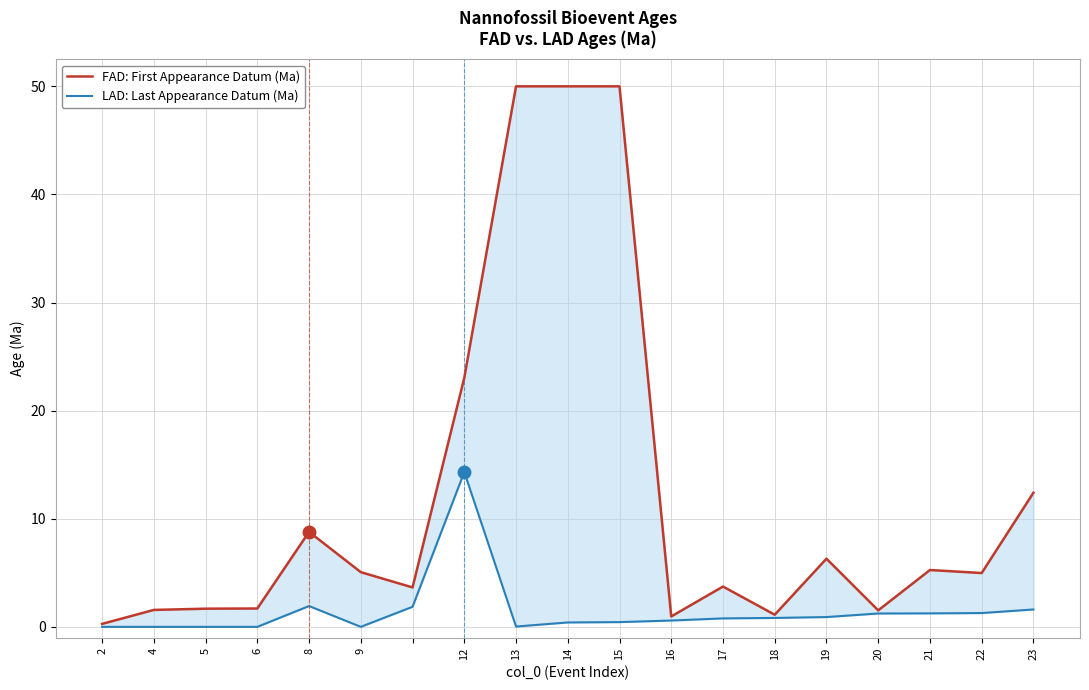

How many lines are shown in the chart?

2